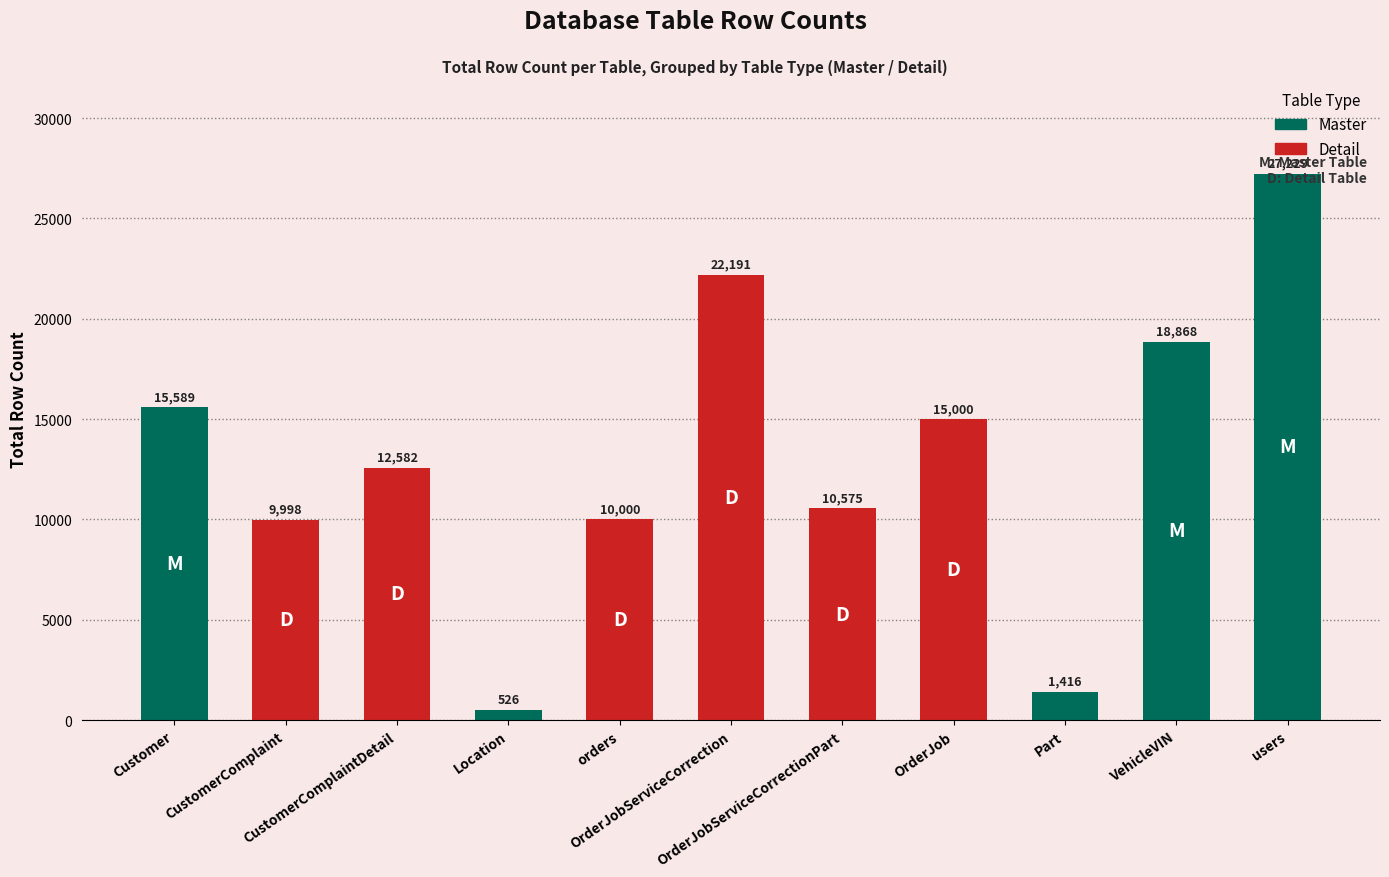

How many series are shown in this chart?

1